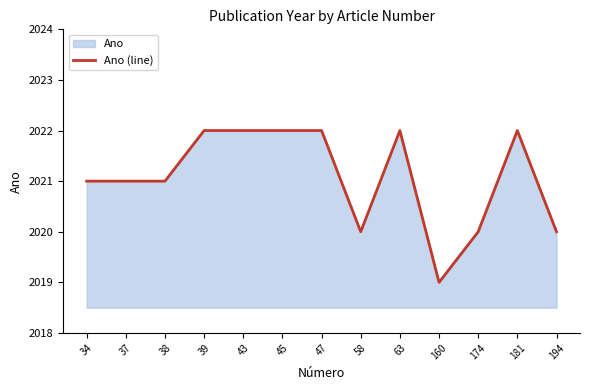

How many values are below 2021?

4